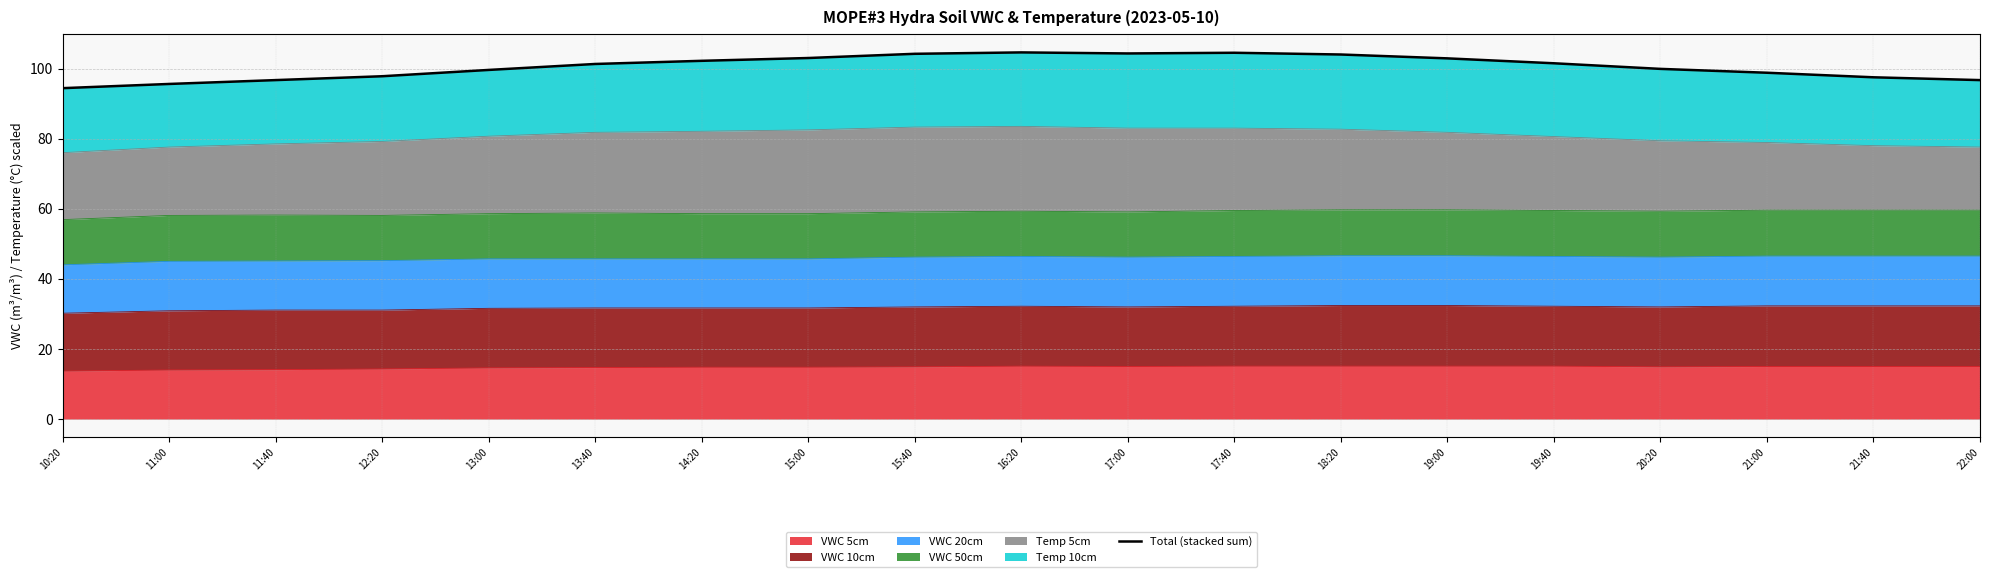

At which category does the data reach its first local valley?

17:00